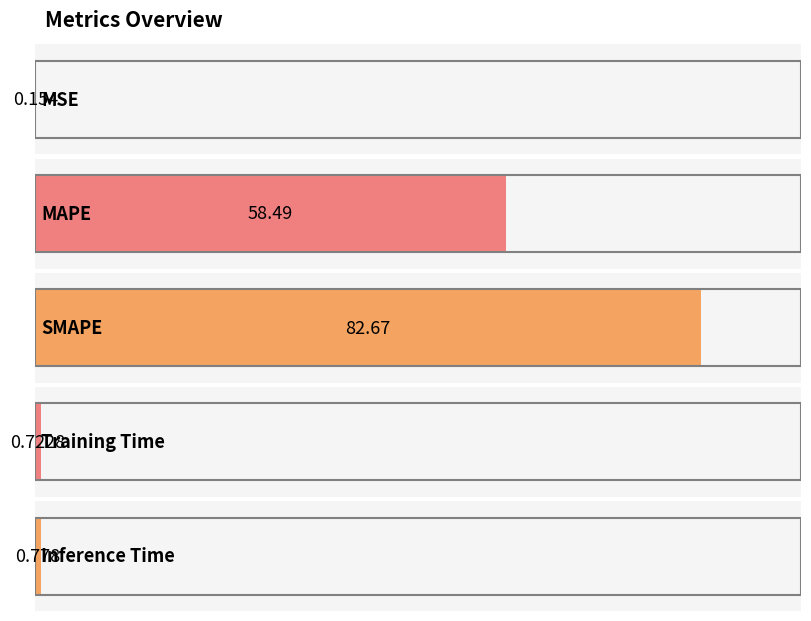

What position from the left is Inference Time?

5